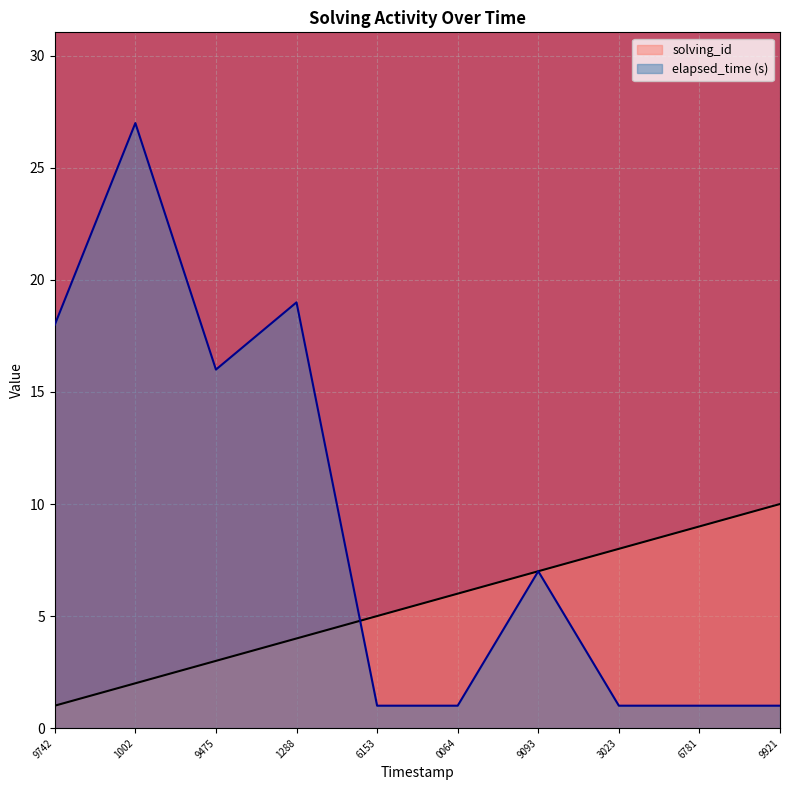

How many interior local peaks does the elapsed_time series have?

3